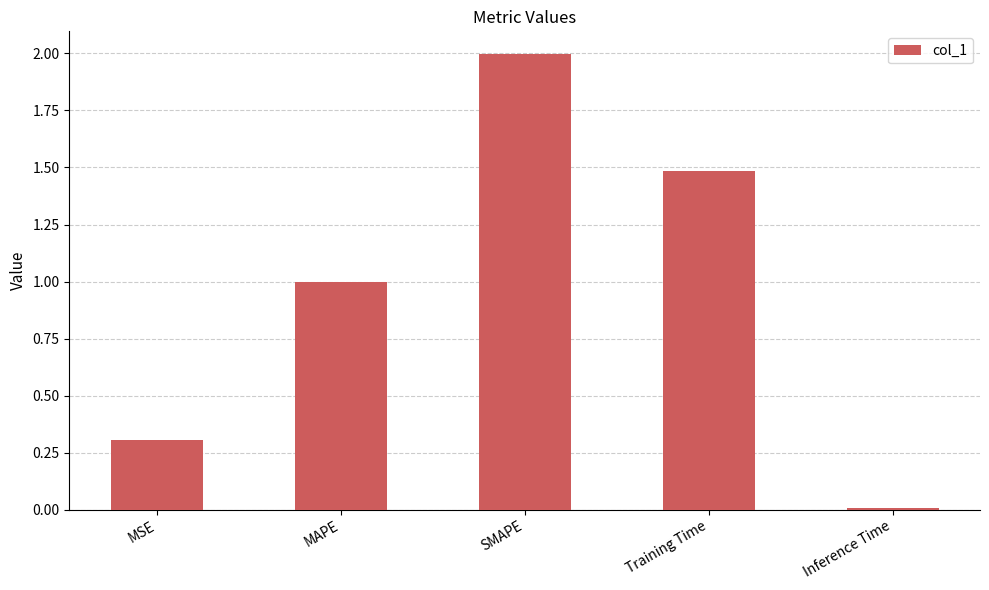

List the labels in order of value, largest first.

SMAPE, Training Time, MAPE, MSE, Inference Time